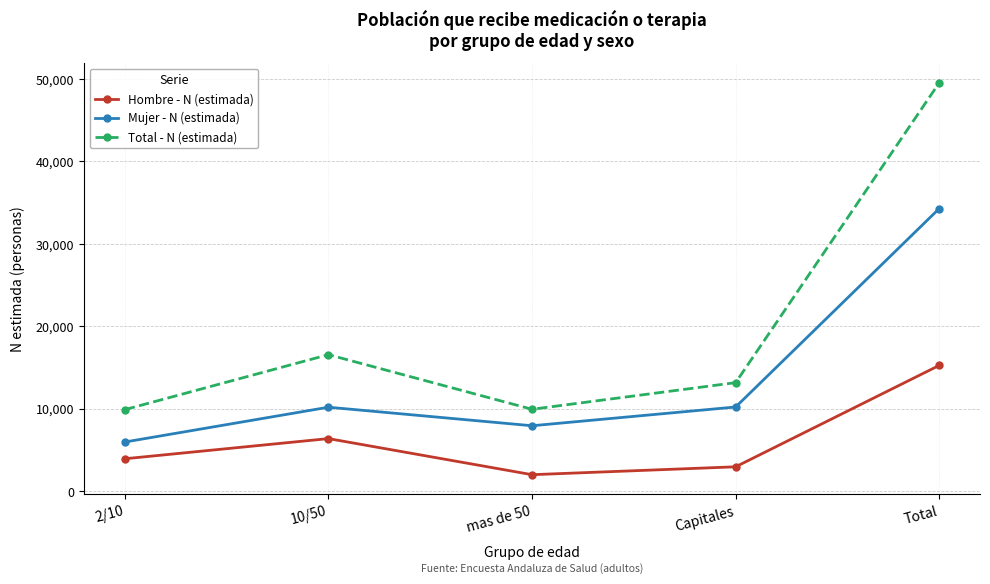

What is the difference between the maximum and second lowest values in the Mujer - N (estimada) series?

26336